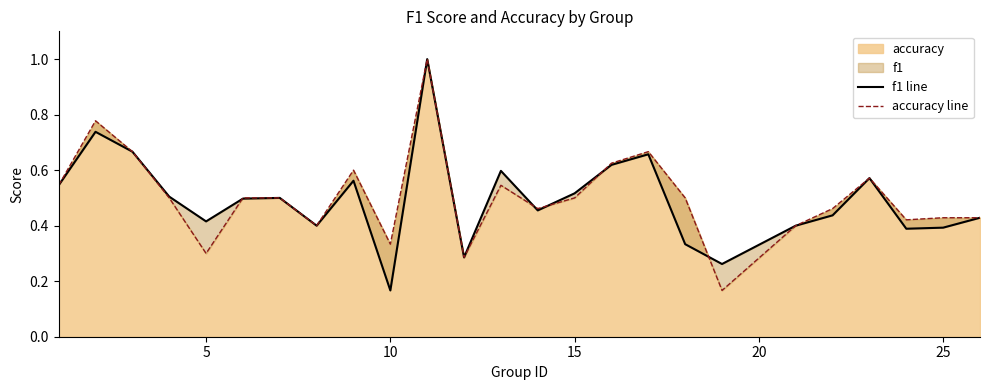

How many lines are shown in the chart?

2